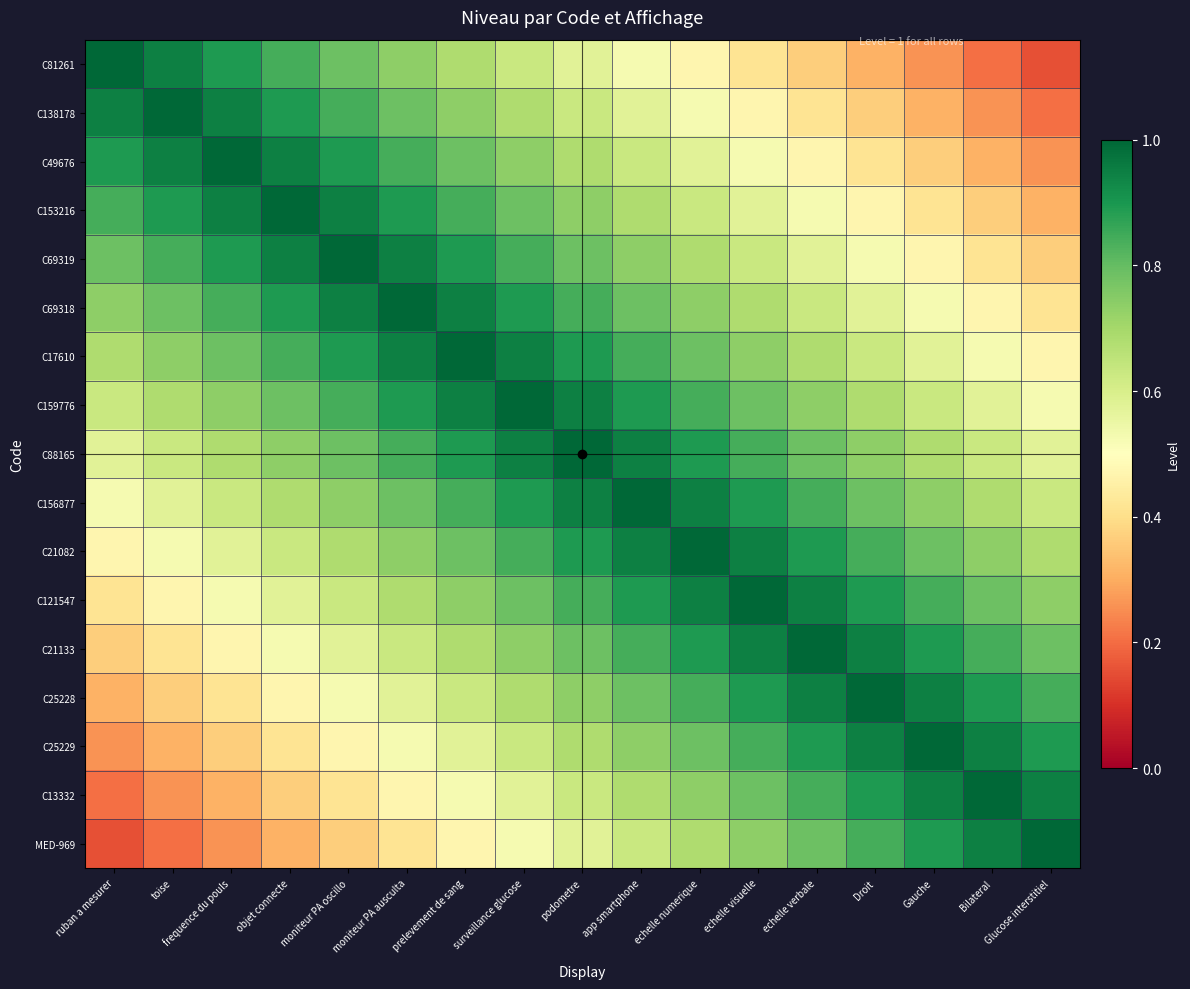

Reading right to left, list all the values displayed in this chart.

C81261: Glucose interstitiel=0.2	Bilateral=0.2	Gauche=0.3	Droit=0.3	echelle verbale=0.4	echelle visuelle=0.4	echelle numerique=0.5	app smartphone=0.5	podometre=0.6	surveillance glucose=0.6	prelevement de sang=0.7	moniteur PA ausculta=0.7	moniteur PA oscillo=0.8	objet connecte=0.8	frequence du pouls=0.9	toise=0.9	ruban a mesurer=1.0
C138178: Glucose interstitiel=0.2	Bilateral=0.3	Gauche=0.3	Droit=0.4	echelle verbale=0.4	echelle visuelle=0.5	echelle numerique=0.5	app smartphone=0.6	podometre=0.6	surveillance glucose=0.7	prelevement de sang=0.7	moniteur PA ausculta=0.8	moniteur PA oscillo=0.8	objet connecte=0.9	frequence du pouls=0.9	toise=1.0	ruban a mesurer=0.9
C49676: Glucose interstitiel=0.3	Bilateral=0.3	Gauche=0.4	Droit=0.4	echelle verbale=0.5	echelle visuelle=0.5	echelle numerique=0.6	app smartphone=0.6	podometre=0.7	surveillance glucose=0.7	prelevement de sang=0.8	moniteur PA ausculta=0.8	moniteur PA oscillo=0.9	objet connecte=0.9	frequence du pouls=1.0	toise=0.9	ruban a mesurer=0.9
C153216: Glucose interstitiel=0.3	Bilateral=0.4	Gauche=0.4	Droit=0.5	echelle verbale=0.5	echelle visuelle=0.6	echelle numerique=0.6	app smartphone=0.7	podometre=0.7	surveillance glucose=0.8	prelevement de sang=0.8	moniteur PA ausculta=0.9	moniteur PA oscillo=0.9	objet connecte=1.0	frequence du pouls=0.9	toise=0.9	ruban a mesurer=0.8
C69319: Glucose interstitiel=0.4	Bilateral=0.4	Gauche=0.5	Droit=0.5	echelle verbale=0.6	echelle visuelle=0.6	echelle numerique=0.7	app smartphone=0.7	podometre=0.8	surveillance glucose=0.8	prelevement de sang=0.9	moniteur PA ausculta=0.9	moniteur PA oscillo=1.0	objet connecte=0.9	frequence du pouls=0.9	toise=0.8	ruban a mesurer=0.8
C69318: Glucose interstitiel=0.4	Bilateral=0.5	Gauche=0.5	Droit=0.6	echelle verbale=0.6	echelle visuelle=0.7	echelle numerique=0.7	app smartphone=0.8	podometre=0.8	surveillance glucose=0.9	prelevement de sang=0.9	moniteur PA ausculta=1.0	moniteur PA oscillo=0.9	objet connecte=0.9	frequence du pouls=0.8	toise=0.8	ruban a mesurer=0.7
C17610: Glucose interstitiel=0.5	Bilateral=0.5	Gauche=0.6	Droit=0.6	echelle verbale=0.7	echelle visuelle=0.7	echelle numerique=0.8	app smartphone=0.8	podometre=0.9	surveillance glucose=0.9	prelevement de sang=1.0	moniteur PA ausculta=0.9	moniteur PA oscillo=0.9	objet connecte=0.8	frequence du pouls=0.8	toise=0.7	ruban a mesurer=0.7
C159776: Glucose interstitiel=0.5	Bilateral=0.6	Gauche=0.6	Droit=0.7	echelle verbale=0.7	echelle visuelle=0.8	echelle numerique=0.8	app smartphone=0.9	podometre=0.9	surveillance glucose=1.0	prelevement de sang=0.9	moniteur PA ausculta=0.9	moniteur PA oscillo=0.8	objet connecte=0.8	frequence du pouls=0.7	toise=0.7	ruban a mesurer=0.6
C88165: Glucose interstitiel=0.6	Bilateral=0.6	Gauche=0.7	Droit=0.7	echelle verbale=0.8	echelle visuelle=0.8	echelle numerique=0.9	app smartphone=0.9	podometre=1.0	surveillance glucose=0.9	prelevement de sang=0.9	moniteur PA ausculta=0.8	moniteur PA oscillo=0.8	objet connecte=0.7	frequence du pouls=0.7	toise=0.6	ruban a mesurer=0.6
C156877: Glucose interstitiel=0.6	Bilateral=0.7	Gauche=0.7	Droit=0.8	echelle verbale=0.8	echelle visuelle=0.9	echelle numerique=0.9	app smartphone=1.0	podometre=0.9	surveillance glucose=0.9	prelevement de sang=0.8	moniteur PA ausculta=0.8	moniteur PA oscillo=0.7	objet connecte=0.7	frequence du pouls=0.6	toise=0.6	ruban a mesurer=0.5
C21082: Glucose interstitiel=0.7	Bilateral=0.7	Gauche=0.8	Droit=0.8	echelle verbale=0.9	echelle visuelle=0.9	echelle numerique=1.0	app smartphone=0.9	podometre=0.9	surveillance glucose=0.8	prelevement de sang=0.8	moniteur PA ausculta=0.7	moniteur PA oscillo=0.7	objet connecte=0.6	frequence du pouls=0.6	toise=0.5	ruban a mesurer=0.5
C121547: Glucose interstitiel=0.7	Bilateral=0.8	Gauche=0.8	Droit=0.9	echelle verbale=0.9	echelle visuelle=1.0	echelle numerique=0.9	app smartphone=0.9	podometre=0.8	surveillance glucose=0.8	prelevement de sang=0.7	moniteur PA ausculta=0.7	moniteur PA oscillo=0.6	objet connecte=0.6	frequence du pouls=0.5	toise=0.5	ruban a mesurer=0.4
C21133: Glucose interstitiel=0.8	Bilateral=0.8	Gauche=0.9	Droit=0.9	echelle verbale=1.0	echelle visuelle=0.9	echelle numerique=0.9	app smartphone=0.8	podometre=0.8	surveillance glucose=0.7	prelevement de sang=0.7	moniteur PA ausculta=0.6	moniteur PA oscillo=0.6	objet connecte=0.5	frequence du pouls=0.5	toise=0.4	ruban a mesurer=0.4
C25228: Glucose interstitiel=0.8	Bilateral=0.9	Gauche=0.9	Droit=1.0	echelle verbale=0.9	echelle visuelle=0.9	echelle numerique=0.8	app smartphone=0.8	podometre=0.7	surveillance glucose=0.7	prelevement de sang=0.6	moniteur PA ausculta=0.6	moniteur PA oscillo=0.5	objet connecte=0.5	frequence du pouls=0.4	toise=0.4	ruban a mesurer=0.3
C25229: Glucose interstitiel=0.9	Bilateral=0.9	Gauche=1.0	Droit=0.9	echelle verbale=0.9	echelle visuelle=0.8	echelle numerique=0.8	app smartphone=0.7	podometre=0.7	surveillance glucose=0.6	prelevement de sang=0.6	moniteur PA ausculta=0.5	moniteur PA oscillo=0.5	objet connecte=0.4	frequence du pouls=0.4	toise=0.3	ruban a mesurer=0.3
C13332: Glucose interstitiel=0.9	Bilateral=1.0	Gauche=0.9	Droit=0.9	echelle verbale=0.8	echelle visuelle=0.8	echelle numerique=0.7	app smartphone=0.7	podometre=0.6	surveillance glucose=0.6	prelevement de sang=0.5	moniteur PA ausculta=0.5	moniteur PA oscillo=0.4	objet connecte=0.4	frequence du pouls=0.3	toise=0.3	ruban a mesurer=0.2
MED-969: Glucose interstitiel=1.0	Bilateral=0.9	Gauche=0.9	Droit=0.8	echelle verbale=0.8	echelle visuelle=0.7	echelle numerique=0.7	app smartphone=0.6	podometre=0.6	surveillance glucose=0.5	prelevement de sang=0.5	moniteur PA ausculta=0.4	moniteur PA oscillo=0.4	objet connecte=0.3	frequence du pouls=0.3	toise=0.2	ruban a mesurer=0.2